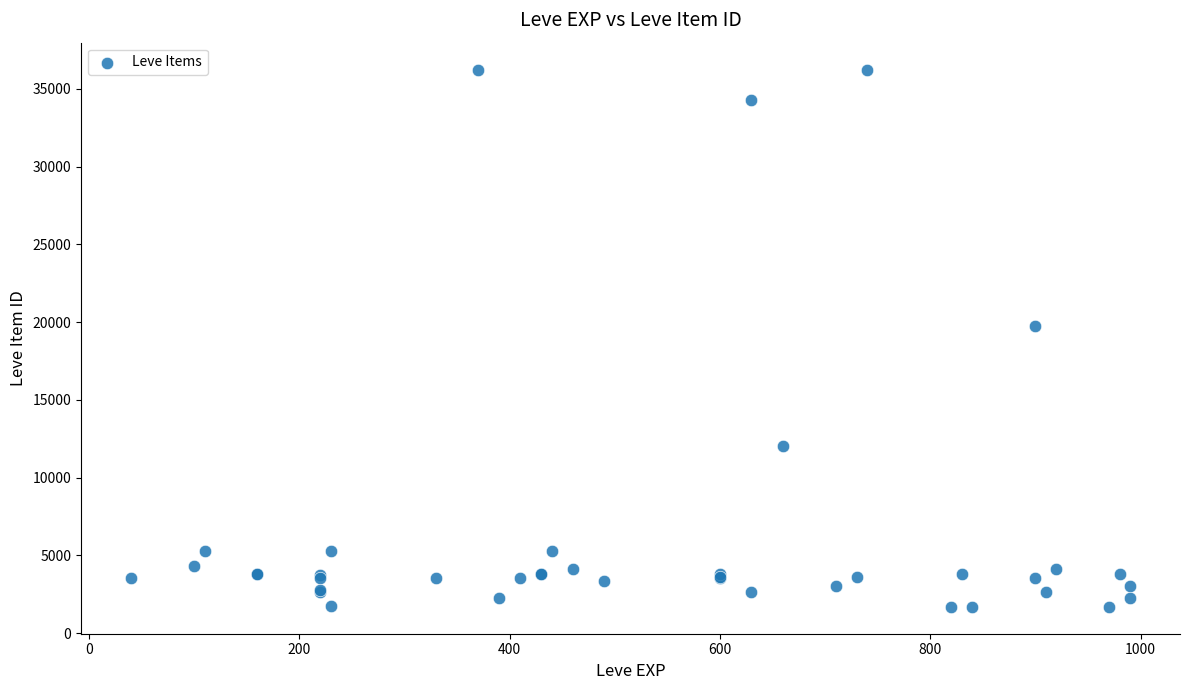

What Y value in the scatter plot is closest to 18967?

19744